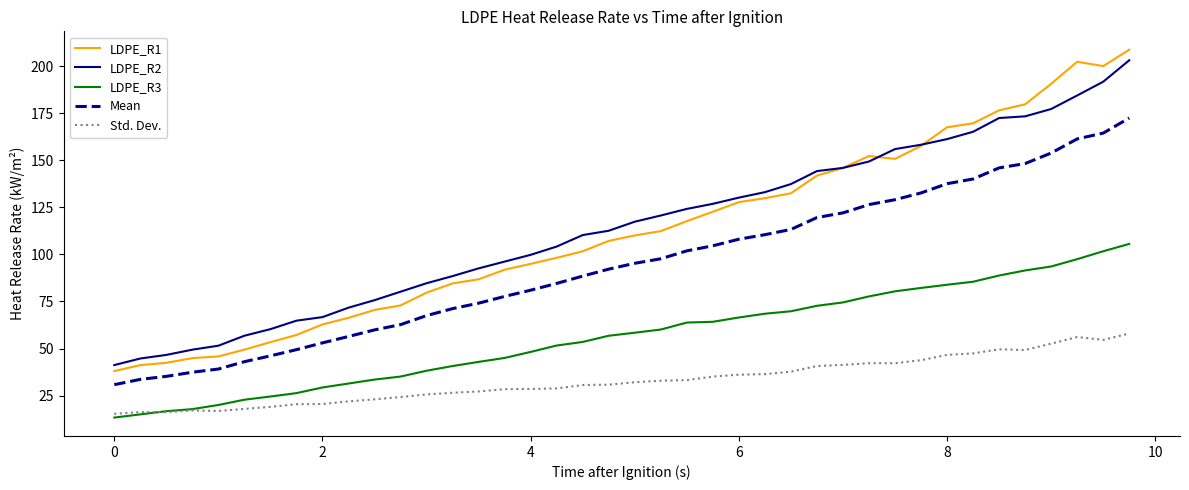

Is this an area chart (filled region under the line)?

No